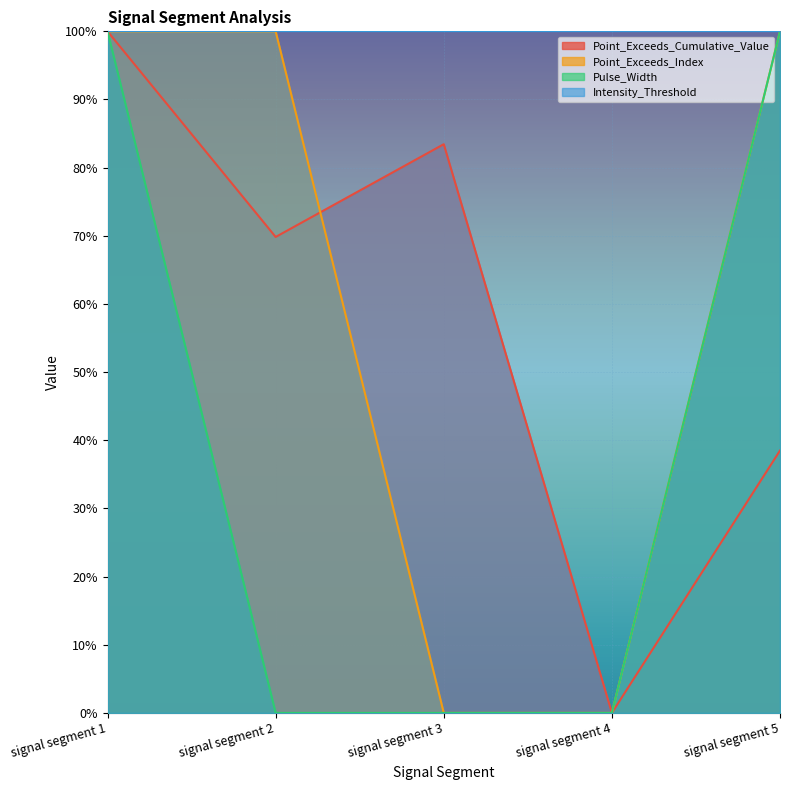

Count the number of categories in the chart.

5